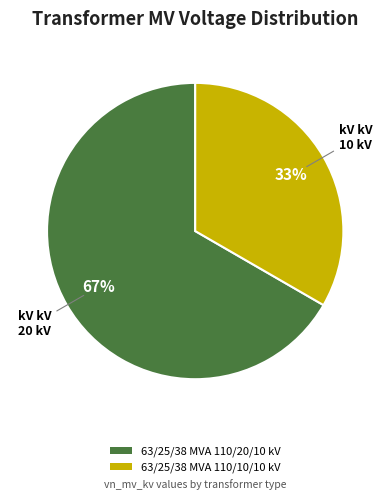

What is the largest slice in the pie chart?

63/25/38 MVA 110/20/10 kV